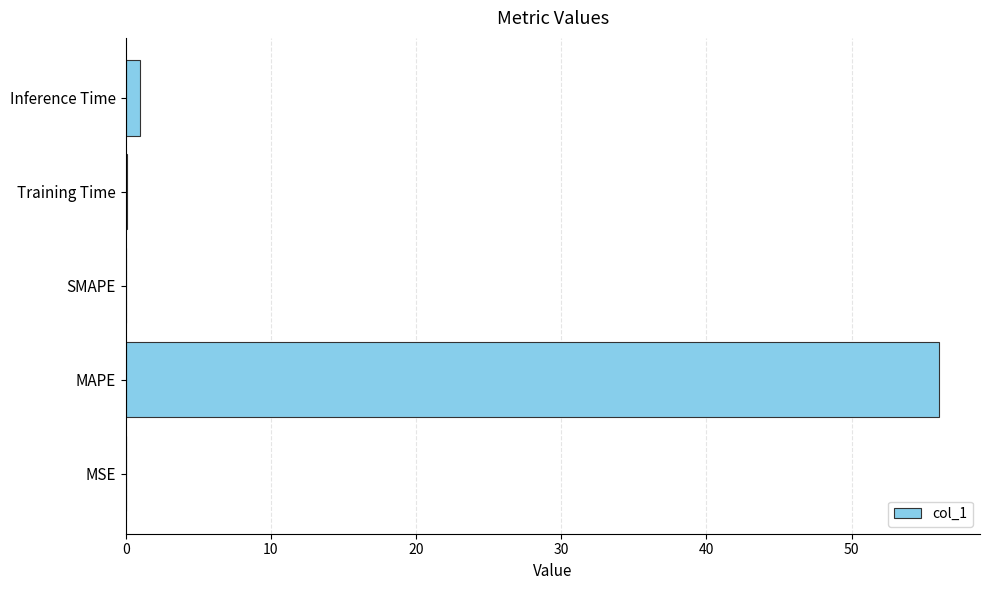

Between MAPE and Training Time, which is larger?

MAPE